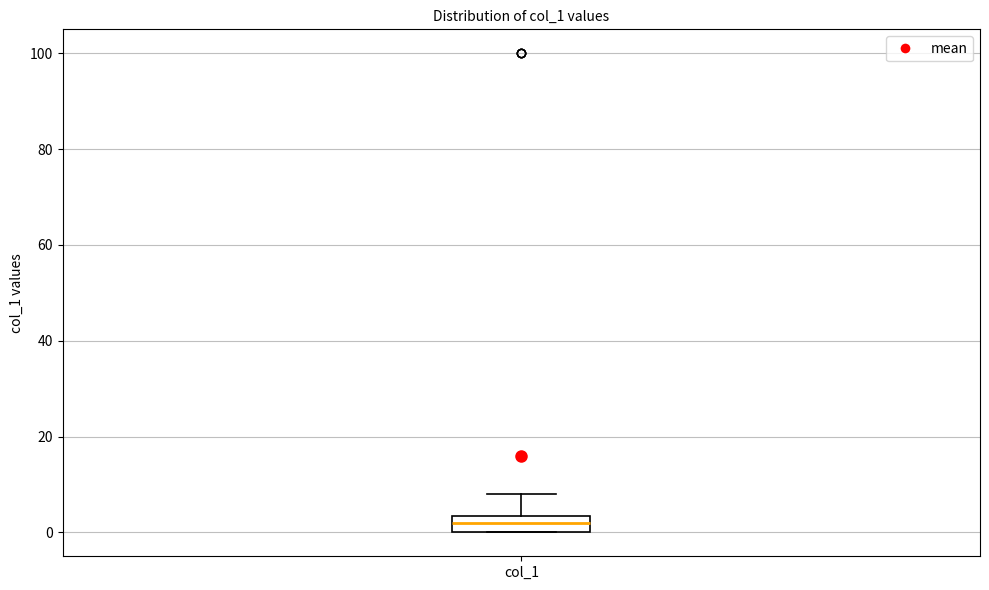

Transcribe this box plot: give where the median line is, the range the box spans, and where the two whiskers end, as read against the y-axis. The values are not printed on the chart, so give them approximately, as read against the axis.

median 2, box 0 to 4, whiskers 0 to 8